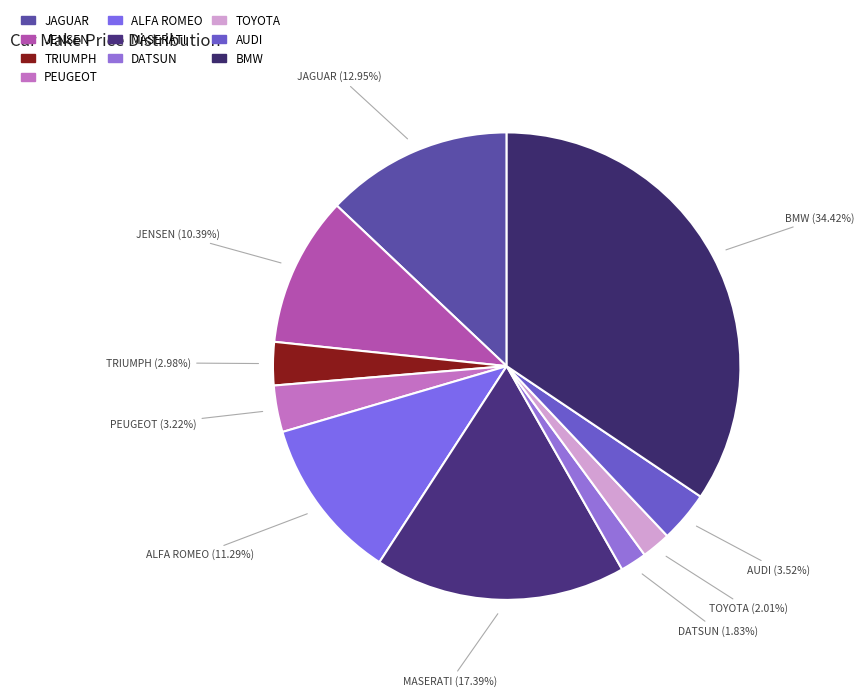

Is JENSEN the majority of the pie?

No